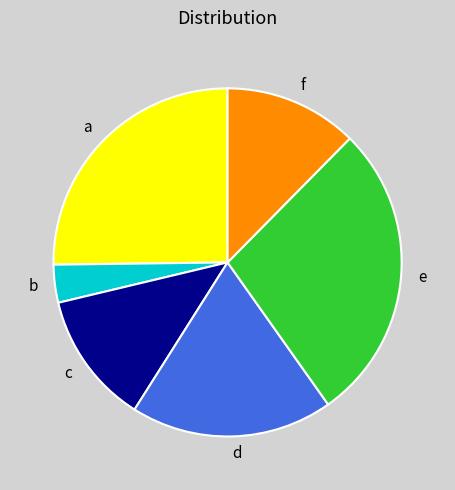

Is it true that f is 12% of the pie?

True